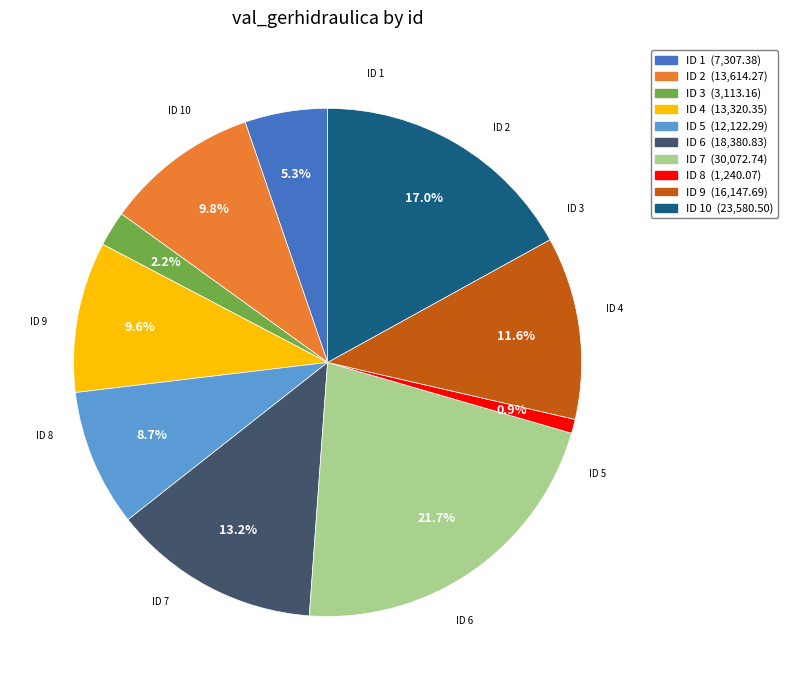

How many slices are in this pie chart?

10